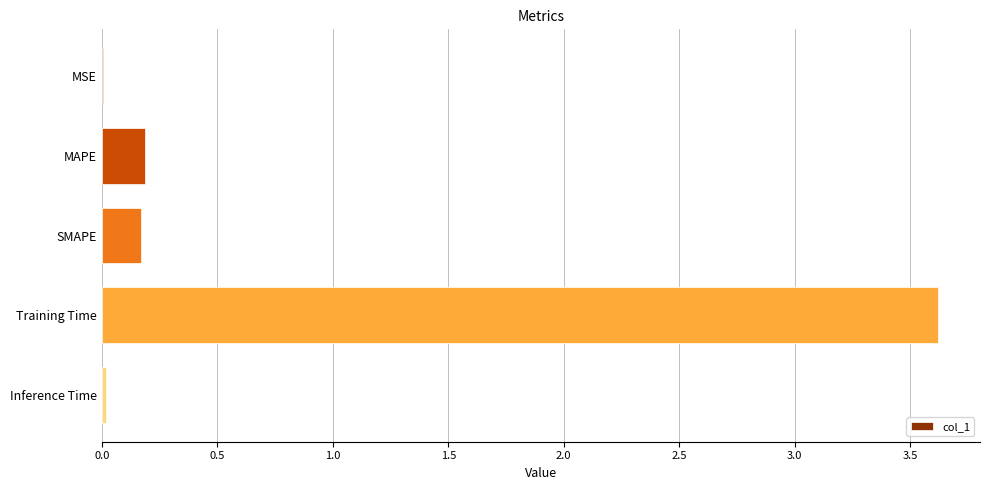

Between Training Time and Inference Time, which is larger?

Training Time